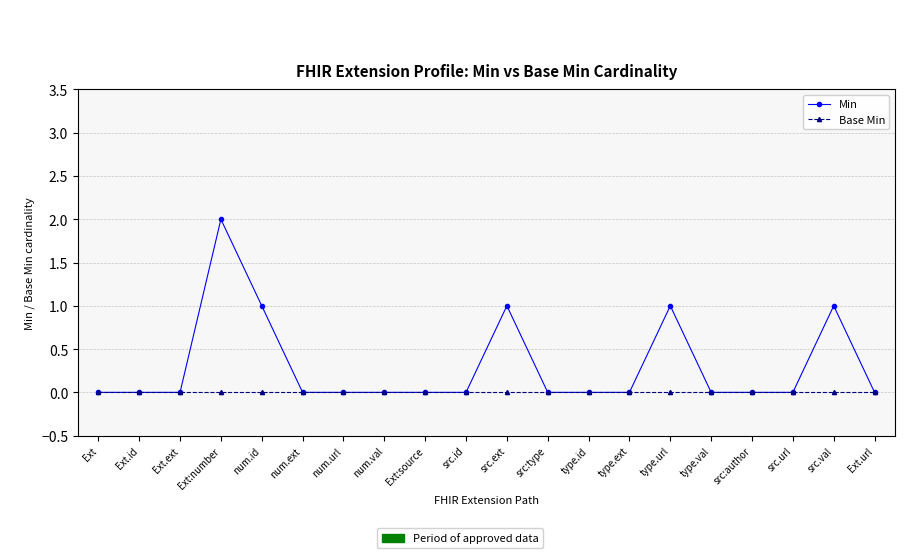

Which category has the highest value across all series?

Ext:number